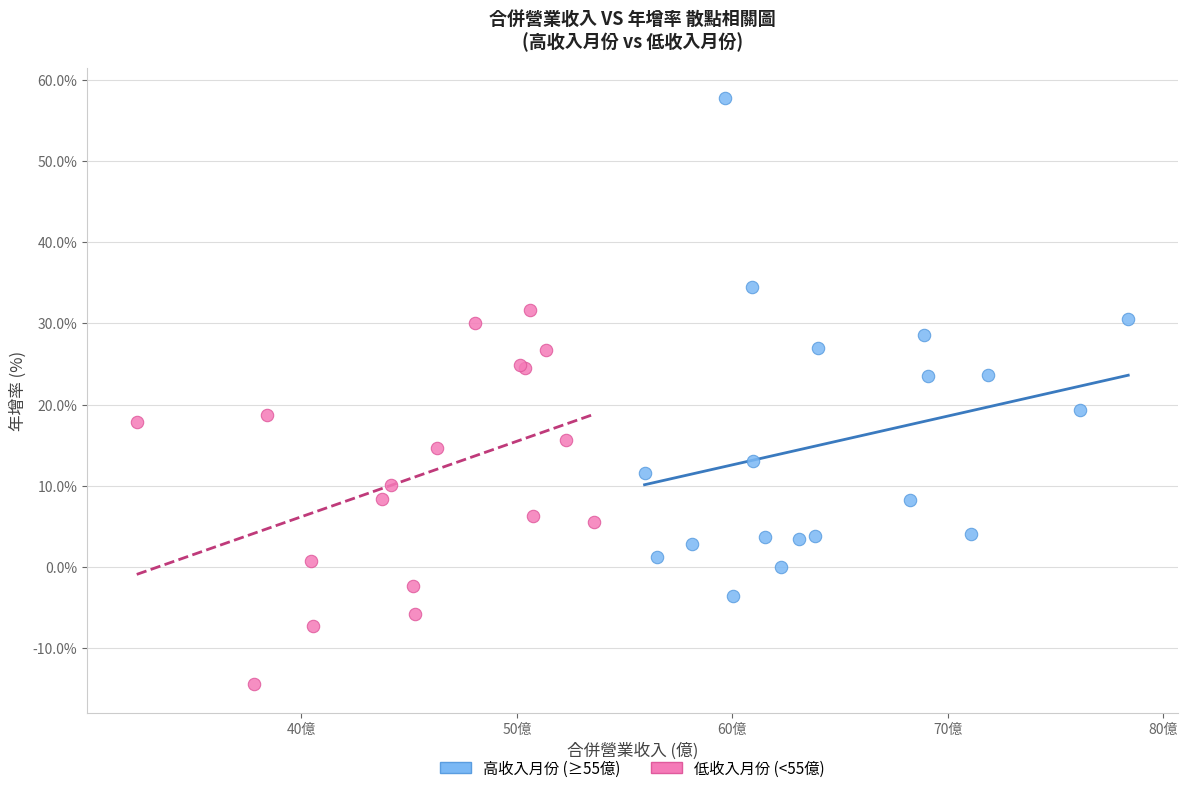

Which series contains the lowest Y value?

低收入月份 (<55億)